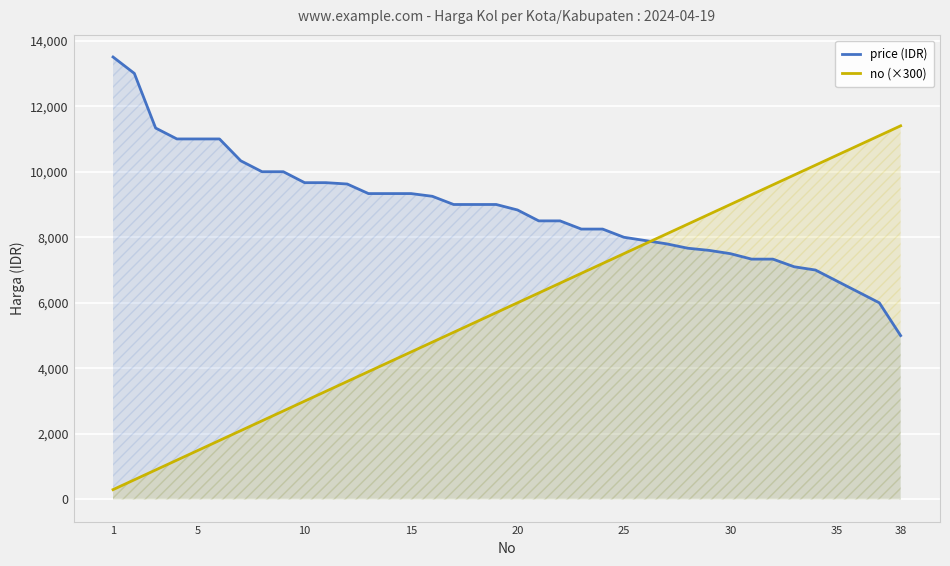

What is the total value across all series at 5?

12500